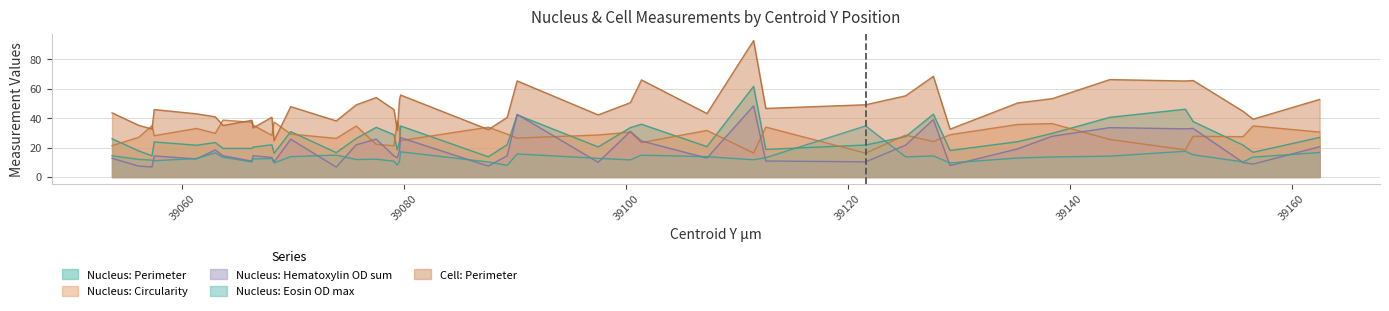

The Nucleus: Eosin OD max series shows 15.7 at 39090.2. True or false?

True